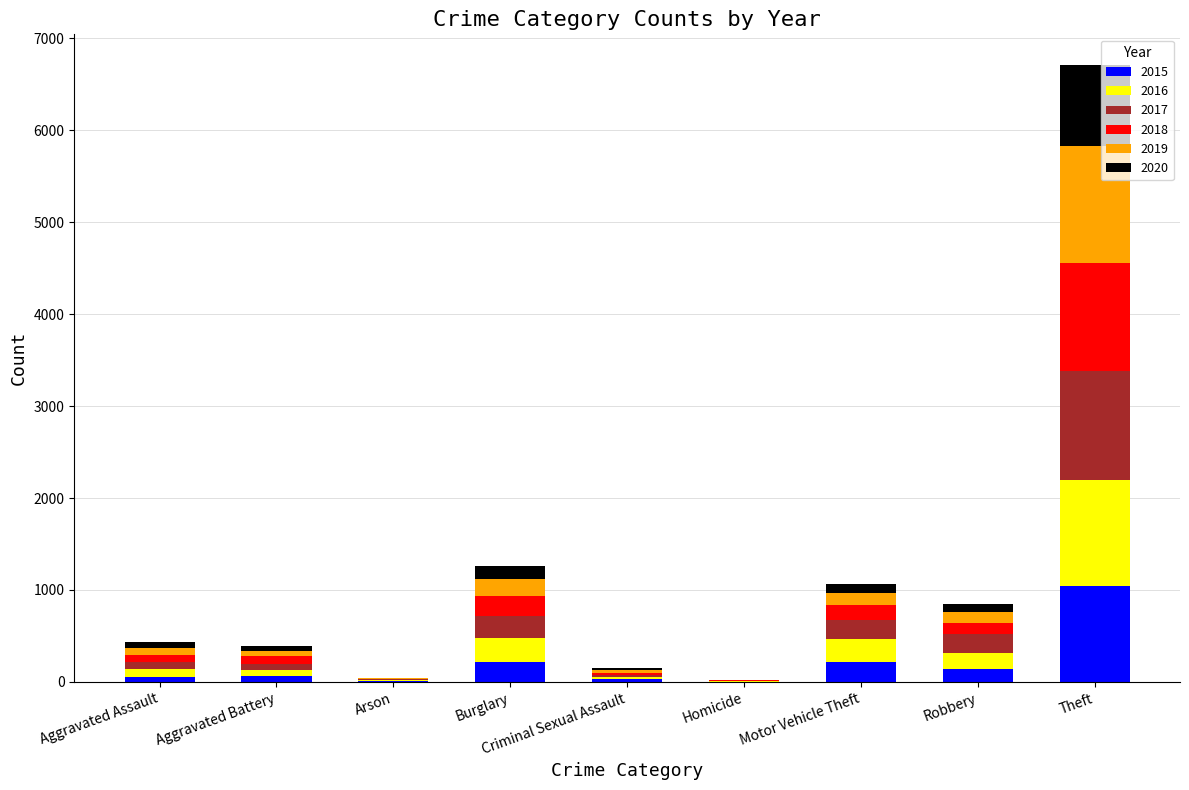

What is the total value across all series at Burglary?

1265